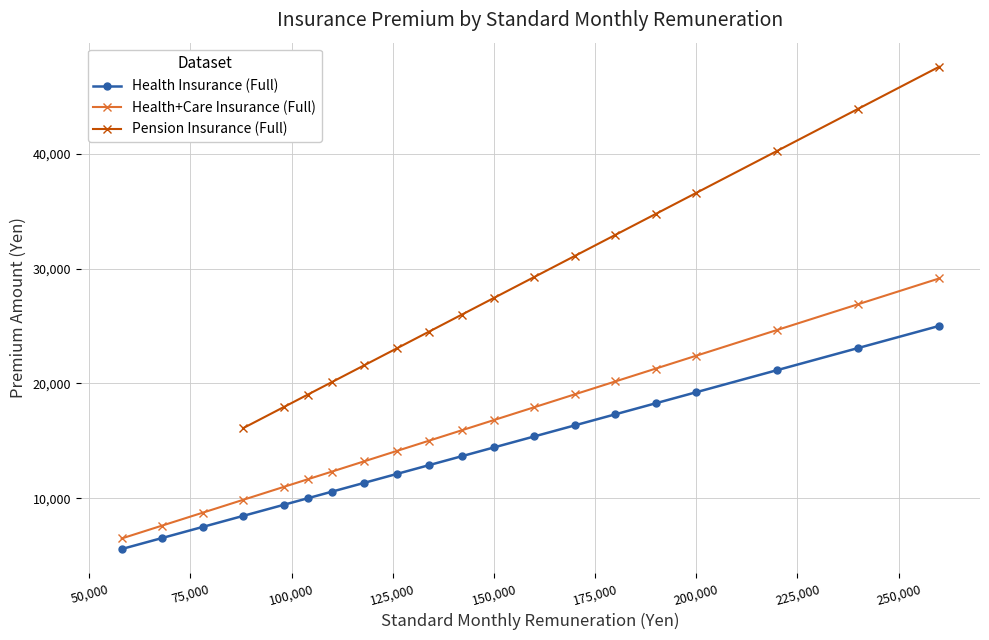

True or false: Health+Care Insurance (Full) and Health Insurance (Full) intersect in this chart.

False